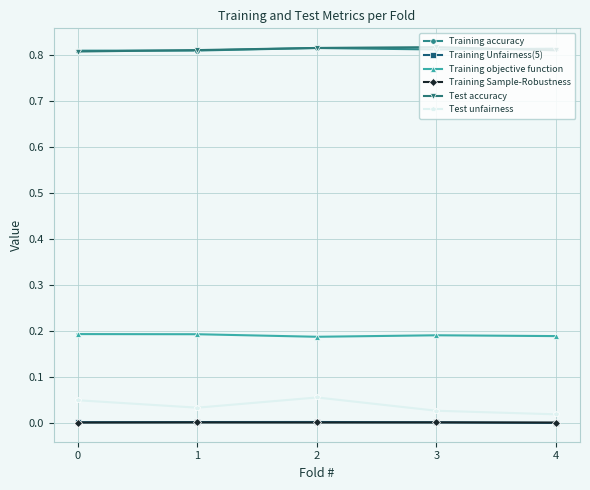

The Training Sample-Robustness series shows 0.0 at 2. True or false?

True